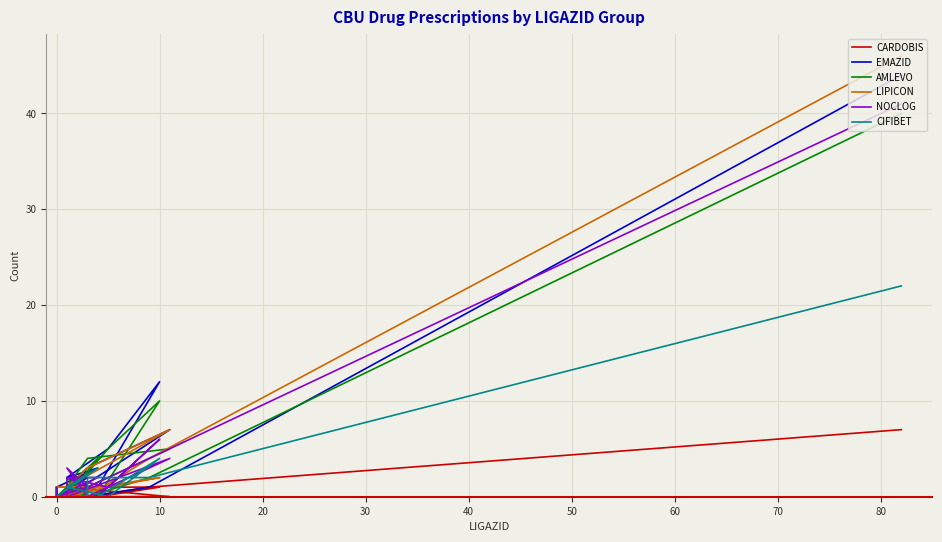

True or false: AMLEVO has more than 2 interior local peaks.

True